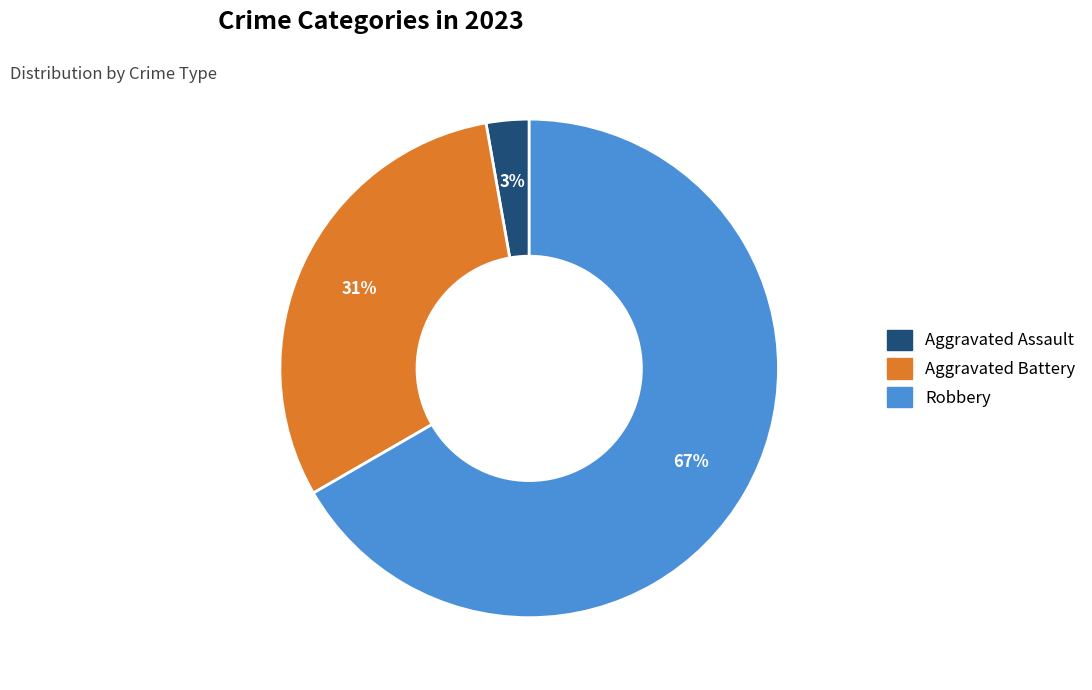

Does any single category account for the majority?

Yes